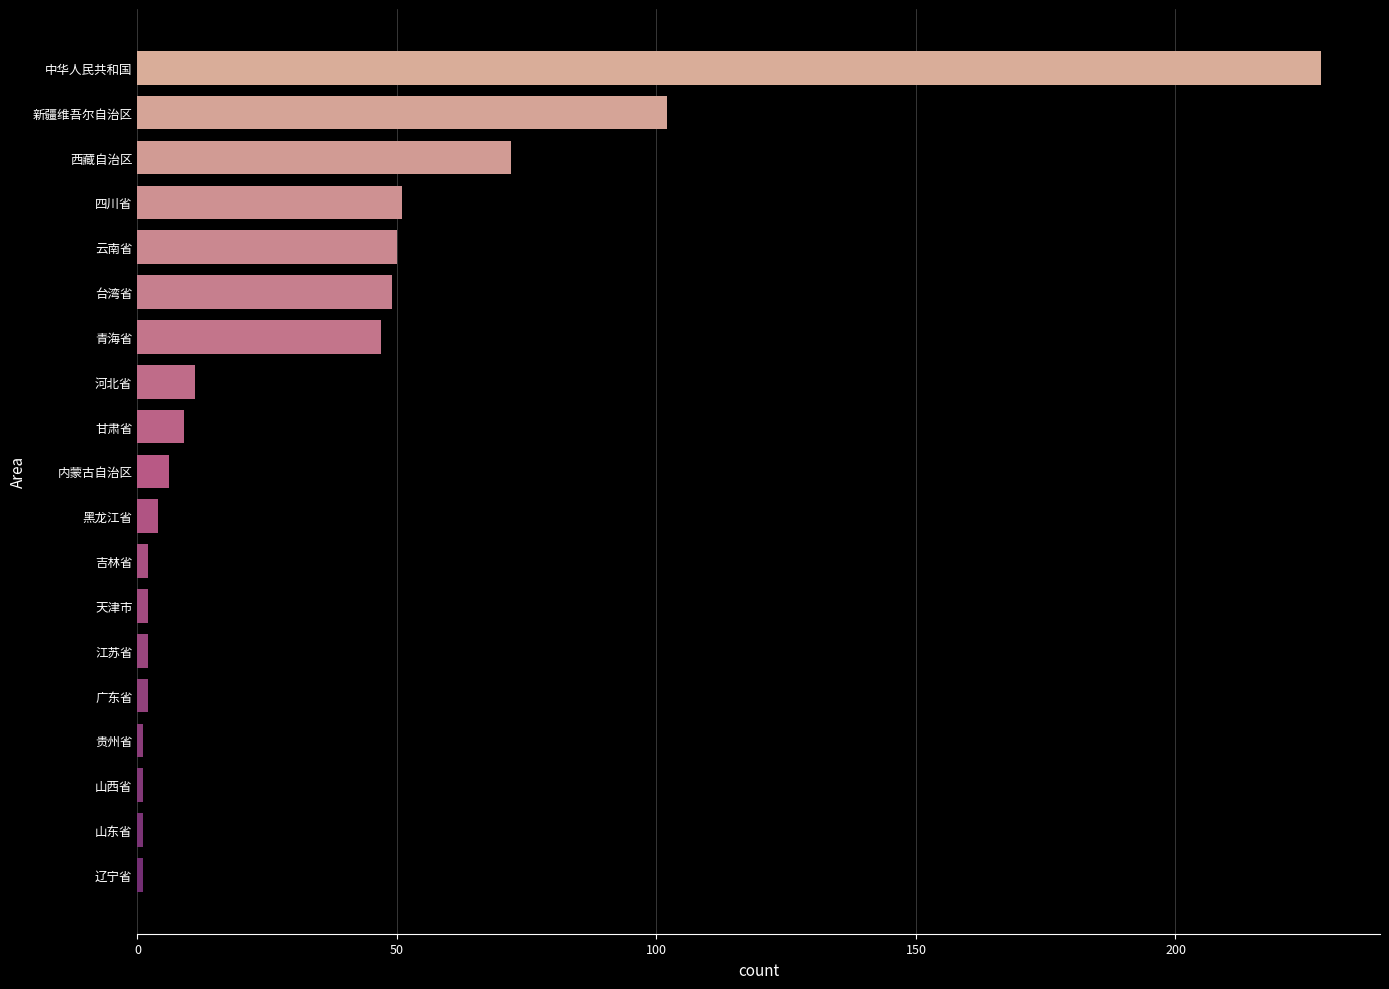

Reading bottom to top, extract all data points from this chart.

辽宁省=1	山东省=1	山西省=1	贵州省=1	广东省=2	江苏省=2	天津市=2	吉林省=2	黑龙江省=4	内蒙古自治区=6	甘肃省=9	河北省=11	青海省=47	台湾省=49	云南省=50	四川省=51	西藏自治区=72	新疆维吾尔自治区=102	中华人民共和国=228